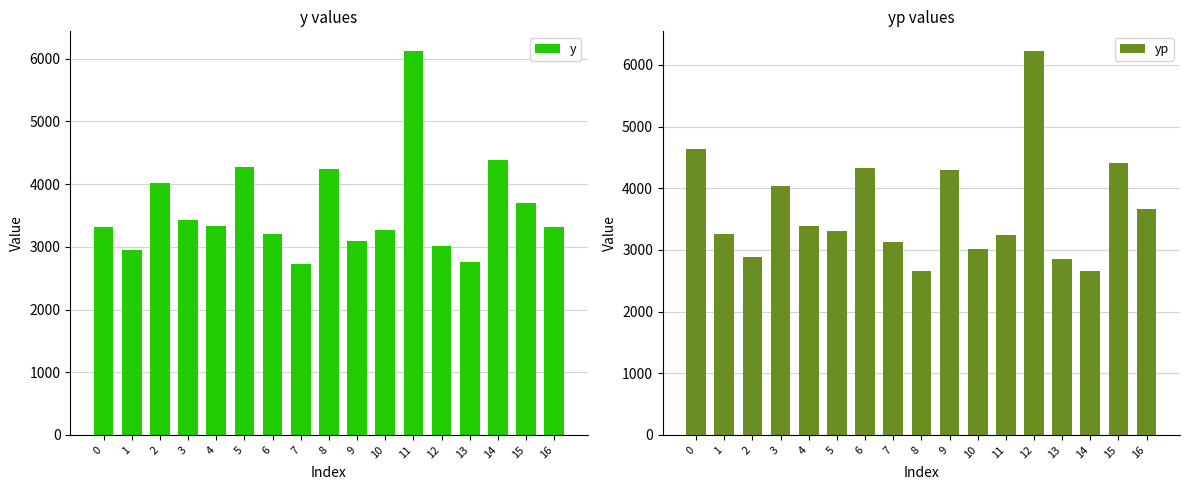

What is the value of the yp bar at the 12th from the left?

3240.7